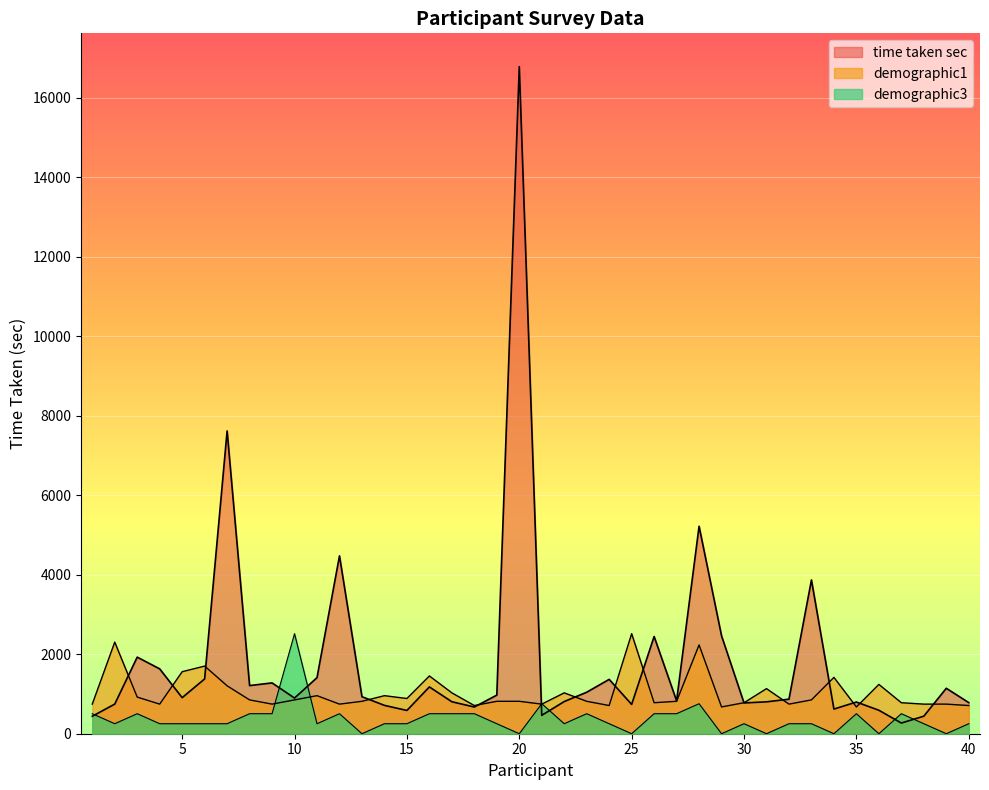

Between 9 and 37, which series saw the biggest shift?

time taken sec